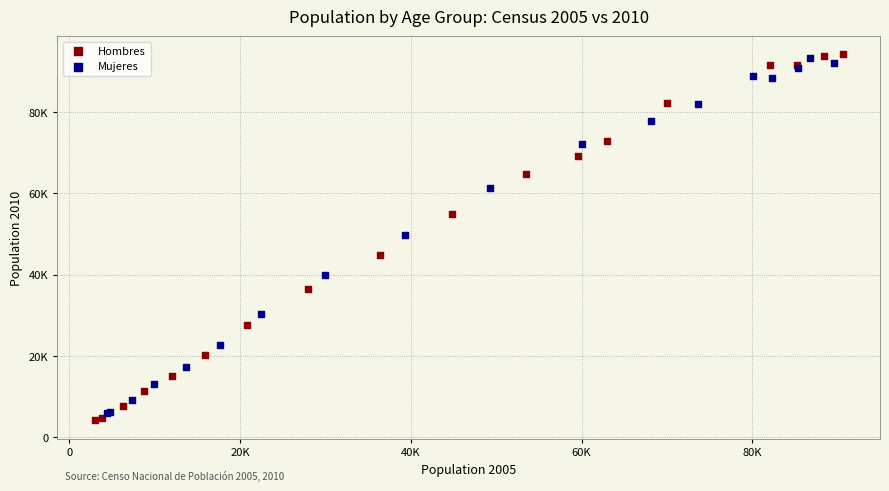

Which series contains the highest Y value?

Hombres